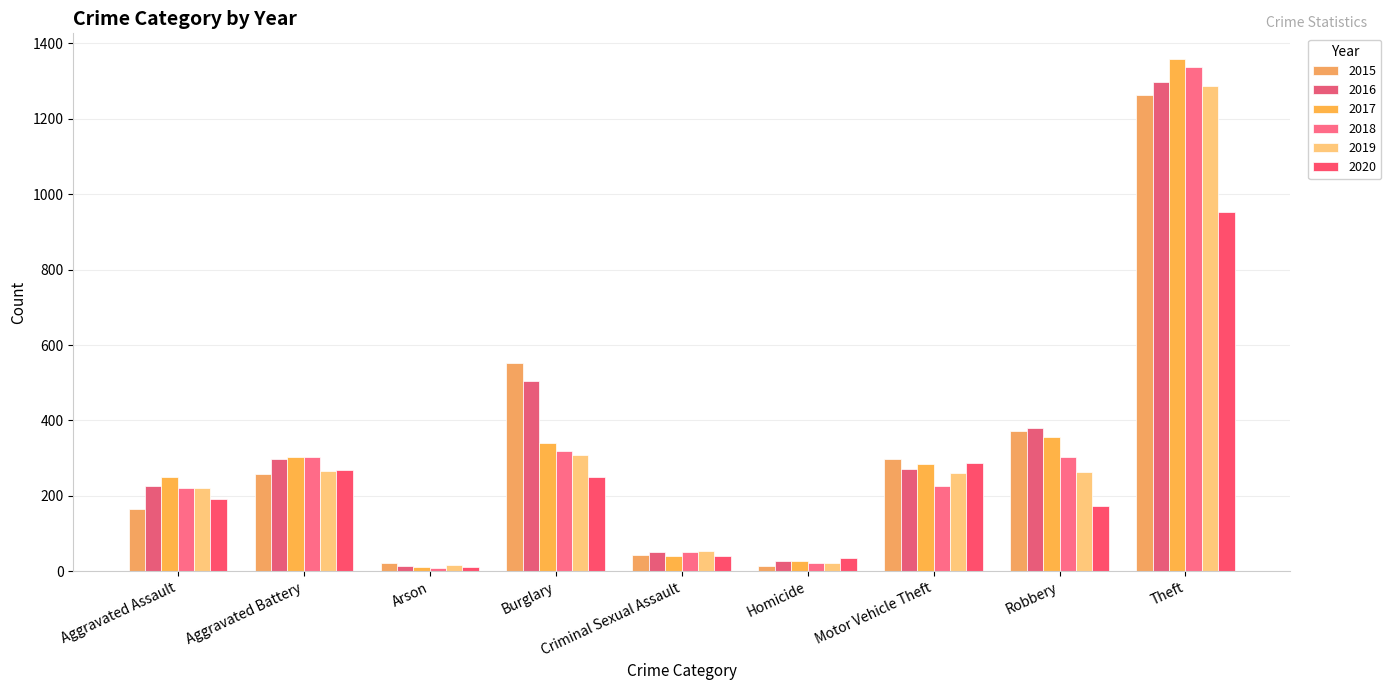

Between Arson and Motor Vehicle Theft, which is larger?

Motor Vehicle Theft